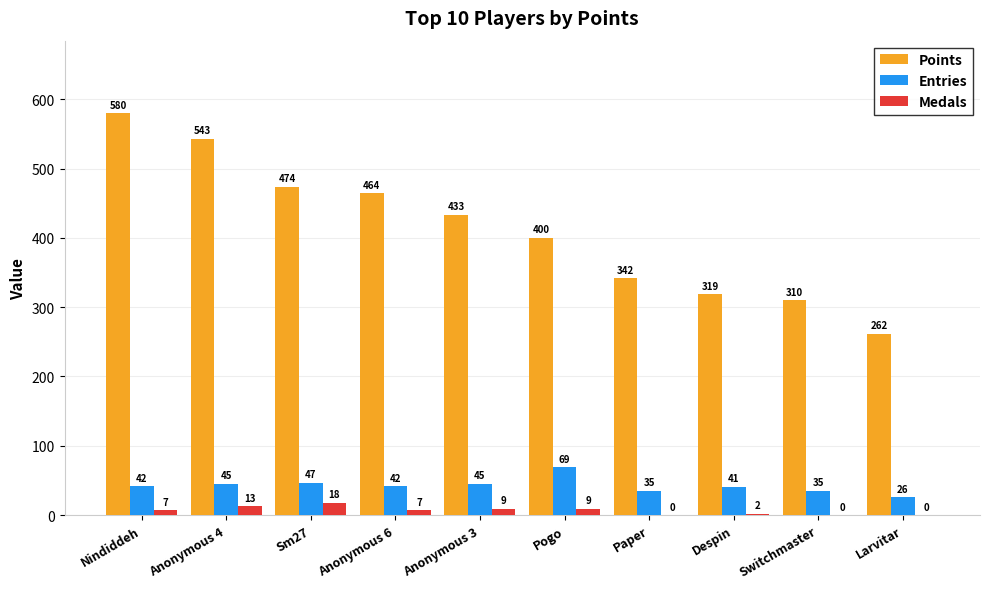

Is it true that Points equals 172 at Anonymous 3?

False